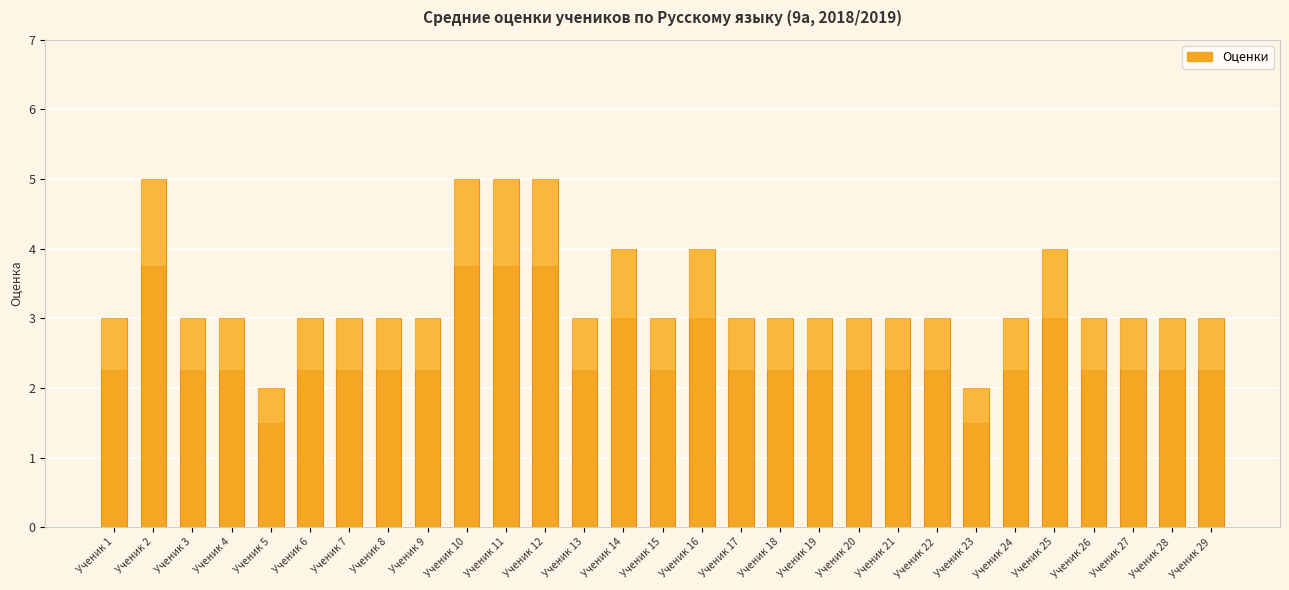

Which has a higher value, Ученик 18 or Ученик 29?

Ученик 18